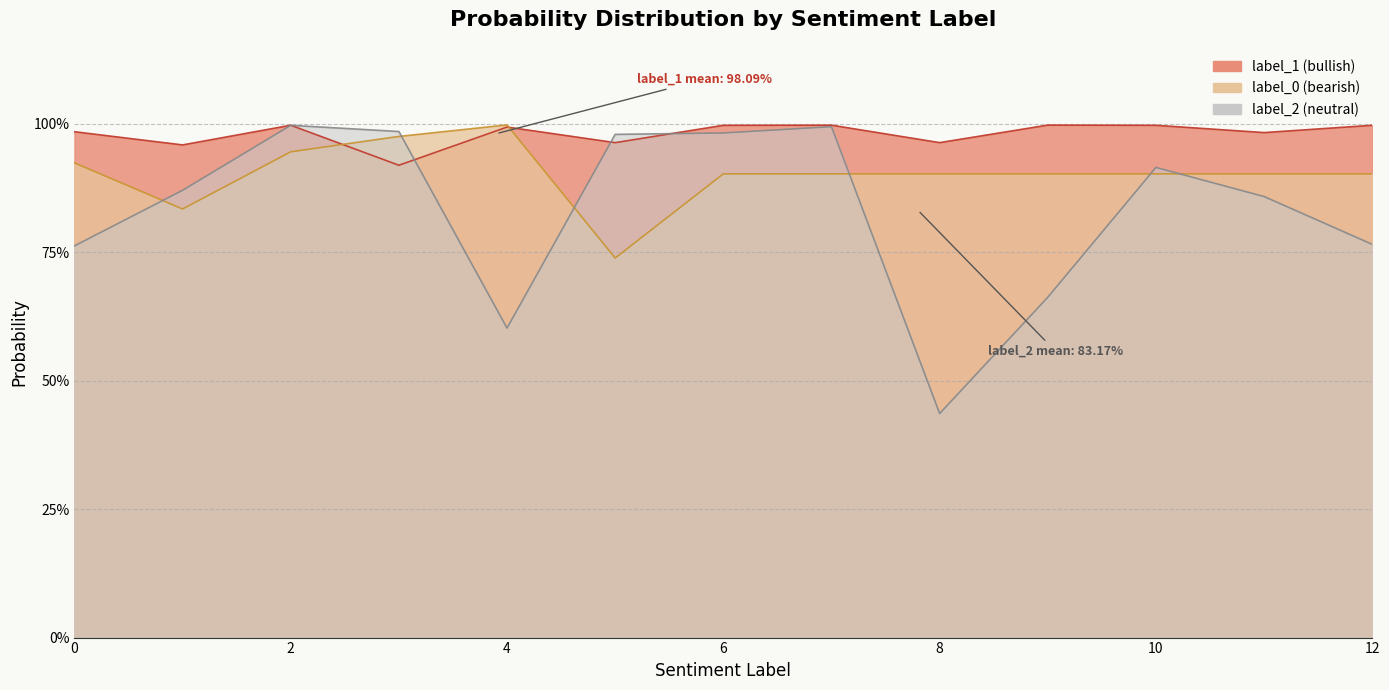

True or false: label_1 has more than 1 interior local peaks.

True